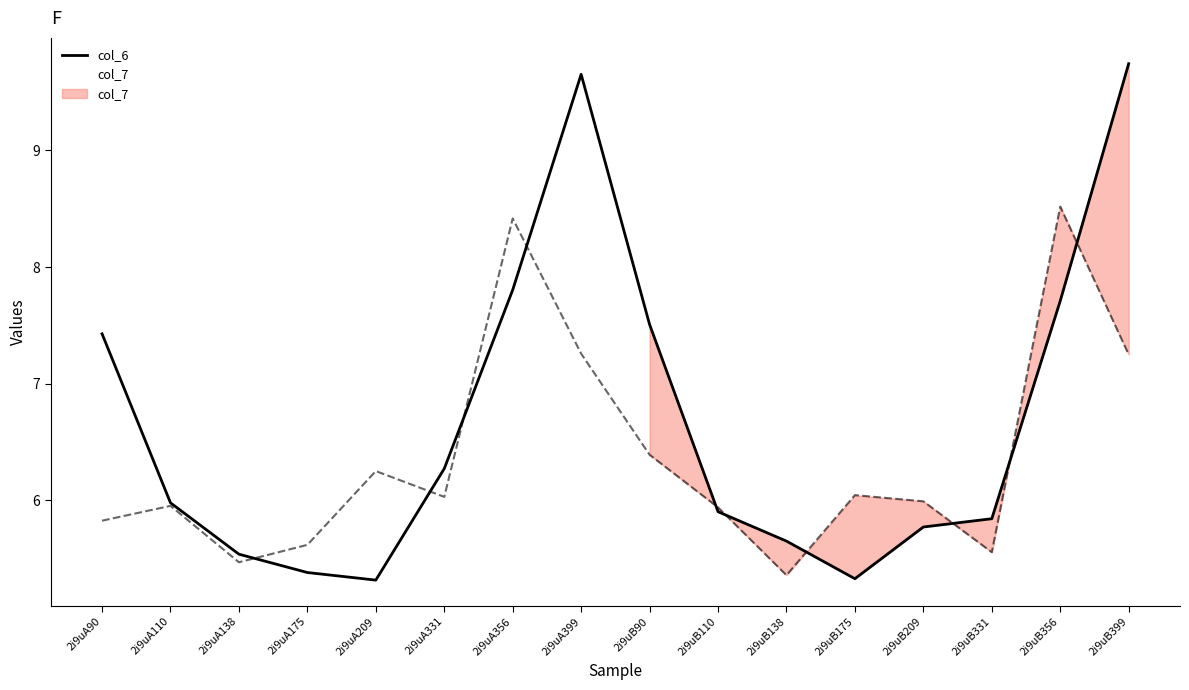

How many distinct data groups are displayed?

2